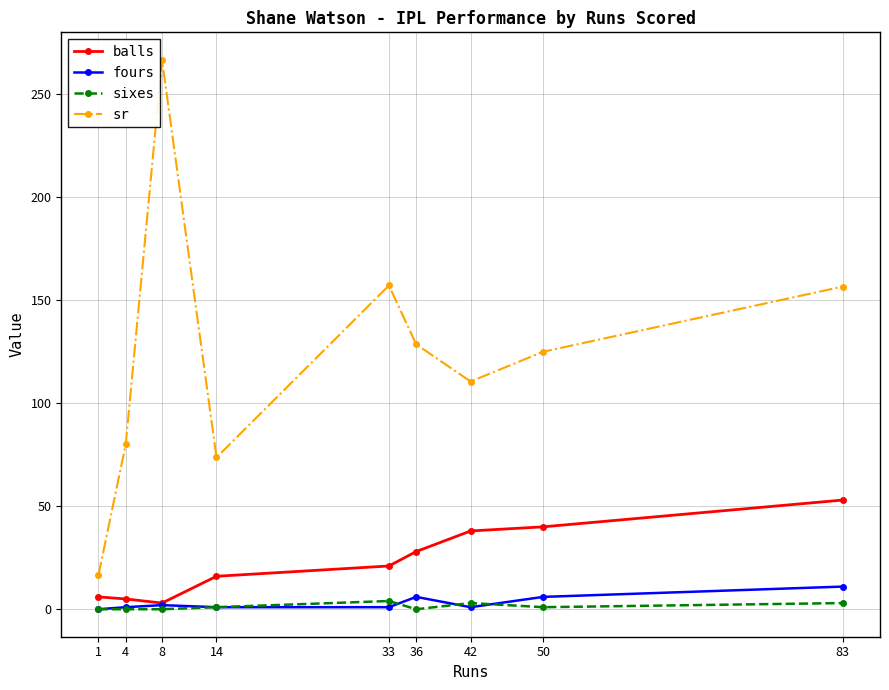

At which category is the sum across all series the highest?

8